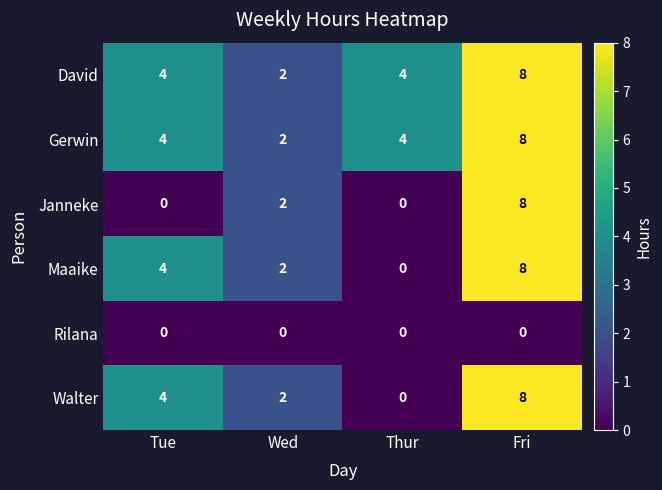

How many categories are shown in the chart?

4